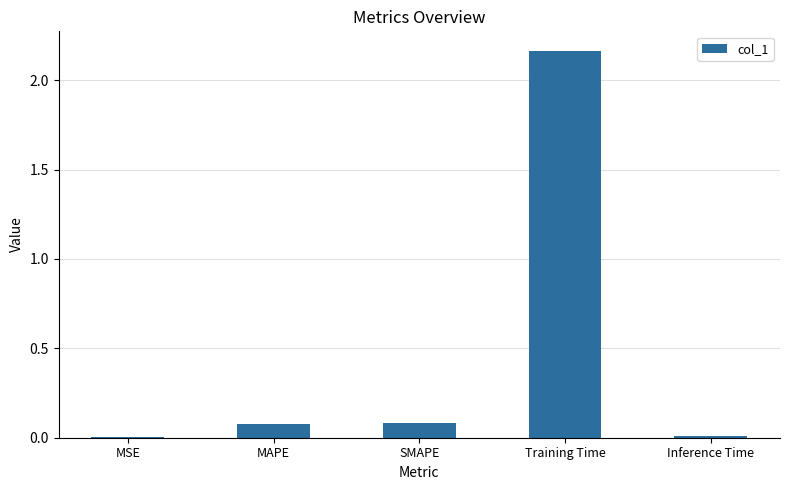

Which label corresponds to the largest value in the chart?

Training Time